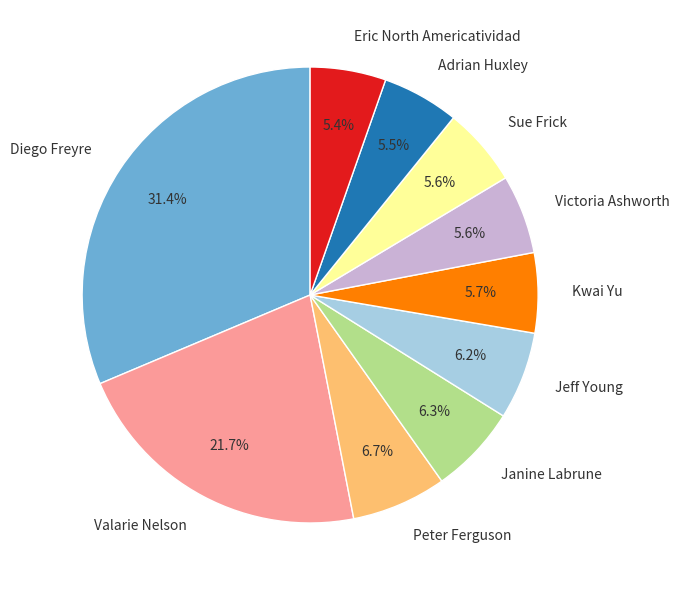

The Eric North Americatividad slice represents 14% of the pie. True or false?

False